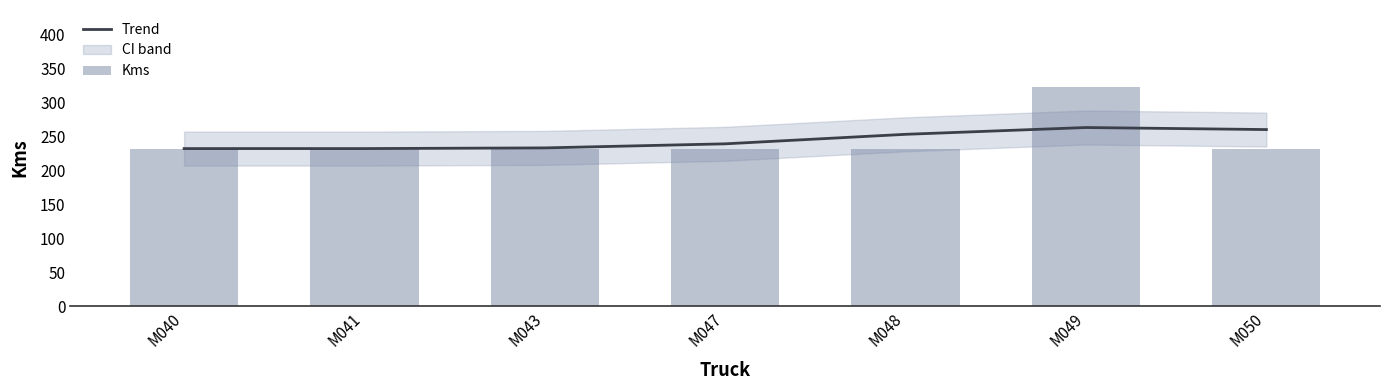

What is the minimum value for Kms?

232